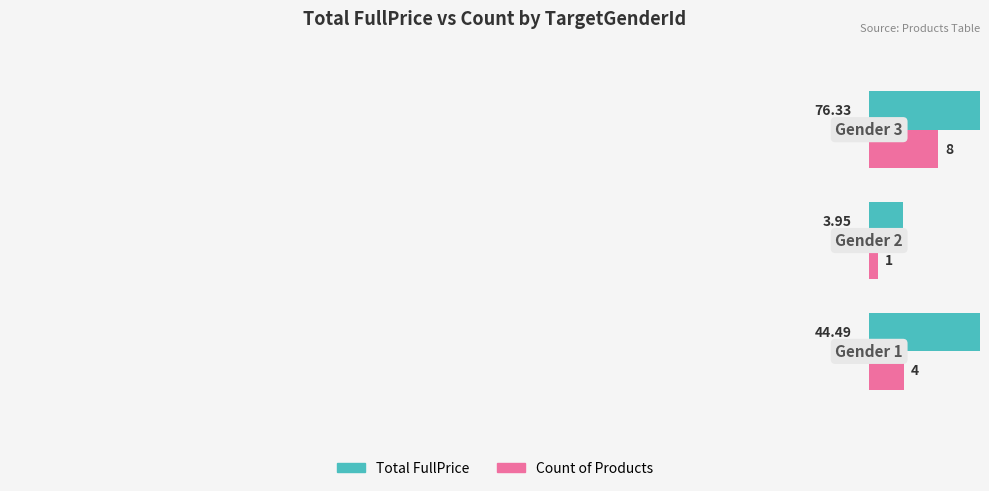

Which series has the largest range (max minus min)?

Total FullPrice